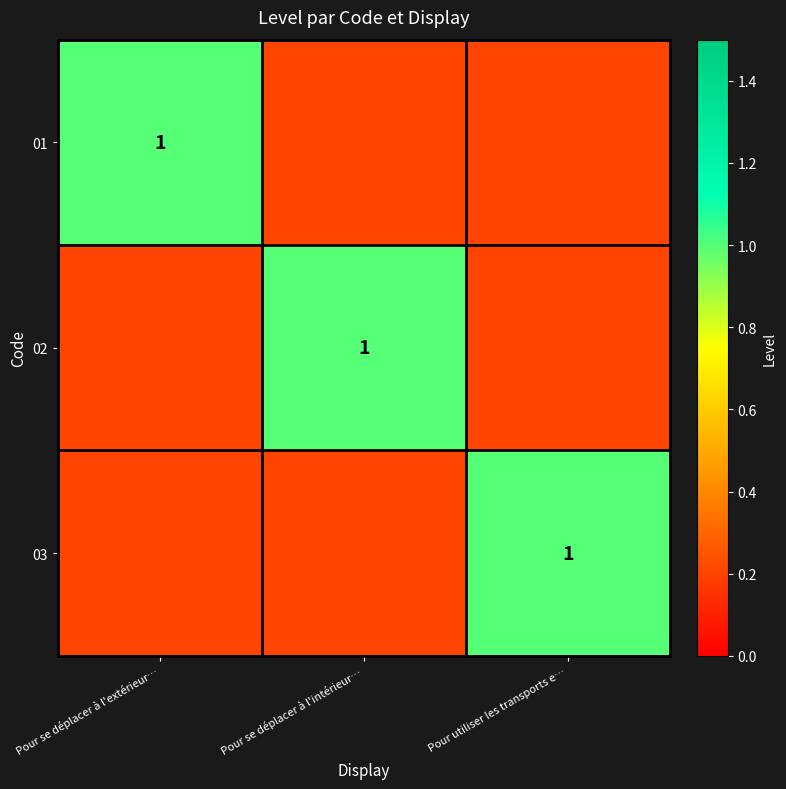

Is the value of 01 at Pour utiliser les transports e… greater than the value of 03 at Pour utiliser les transports e…?

No